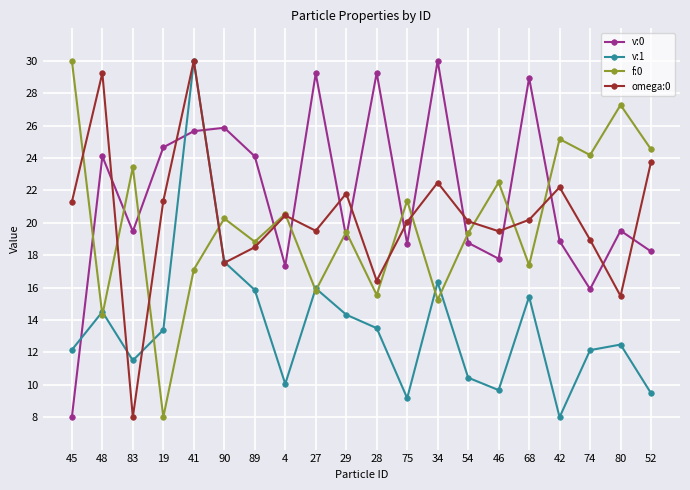

What is the difference between the highest and lowest values at 41?

12.9